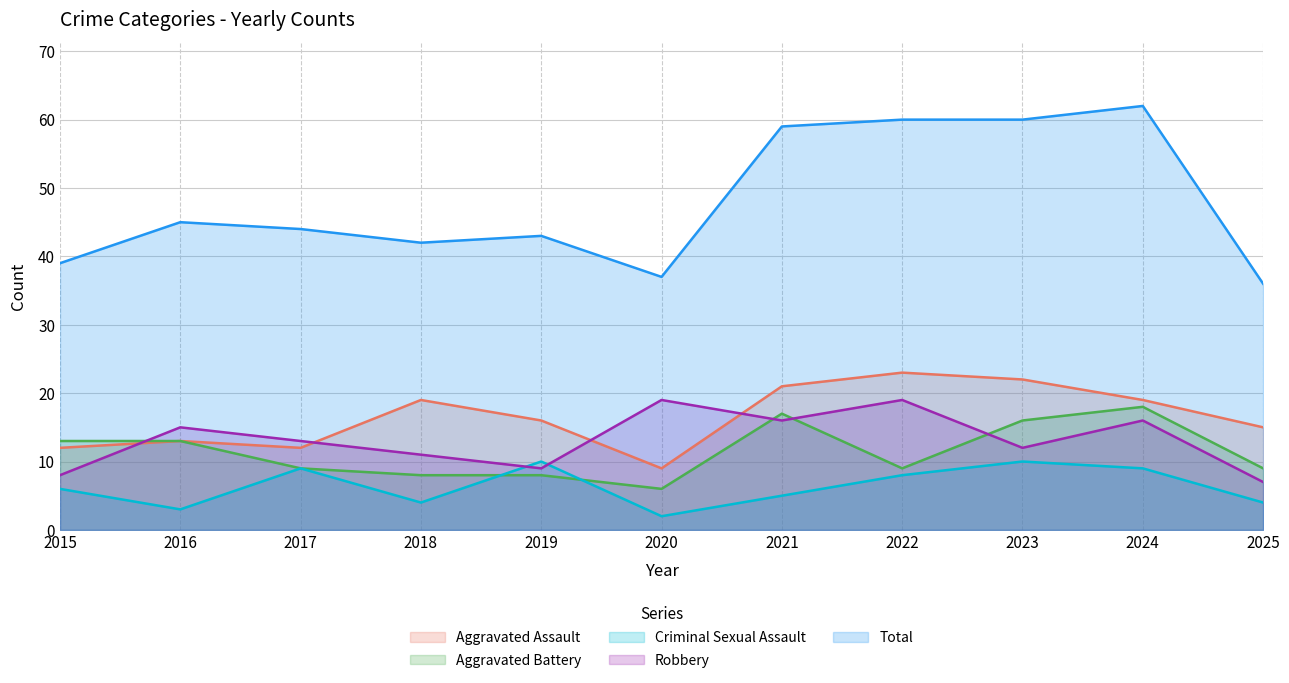

Reading left to right, transcribe all the data shown in this chart.

Aggravated Assault: 2015=12	2016=13	2017=12	2018=19	2019=16	2020=9	2021=21	2022=23	2023=22	2024=19	2025=15
Aggravated Battery: 2015=13	2016=13	2017=9	2018=8	2019=8	2020=6	2021=17	2022=9	2023=16	2024=18	2025=9
Criminal Sexual Assault: 2015=6	2016=3	2017=9	2018=4	2019=10	2020=2	2021=5	2022=8	2023=10	2024=9	2025=4
Robbery: 2015=8	2016=15	2017=13	2018=11	2019=9	2020=19	2021=16	2022=19	2023=12	2024=16	2025=7
Total: 2015=39	2016=45	2017=44	2018=42	2019=43	2020=37	2021=59	2022=60	2023=60	2024=62	2025=36